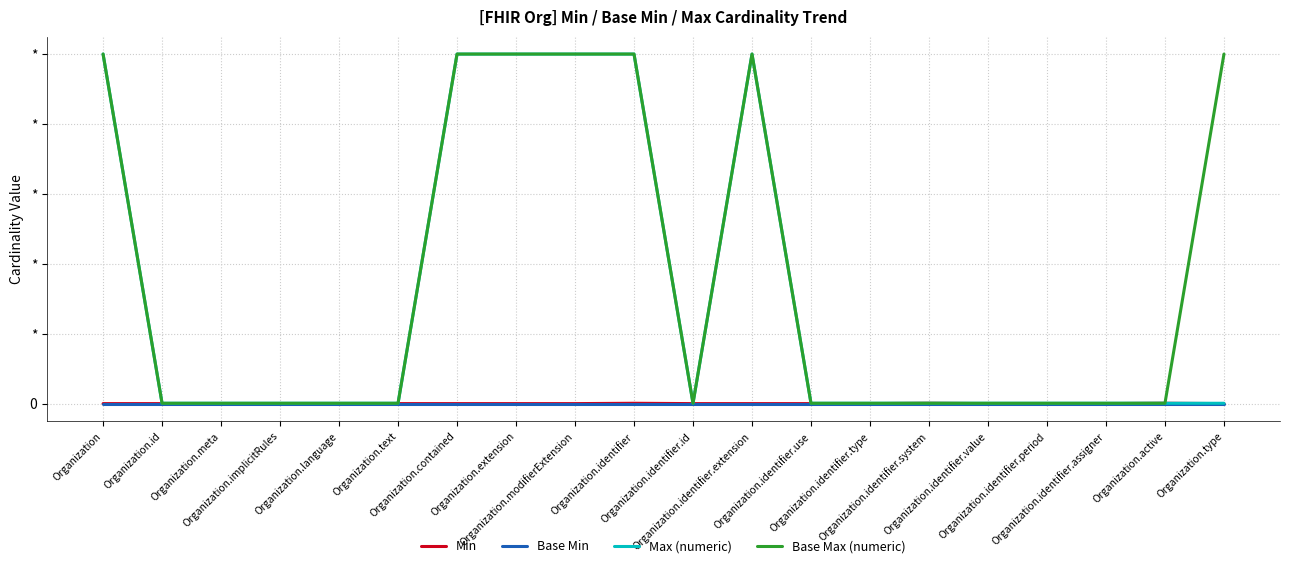

At how many categories does at least one series exceed 615?

7